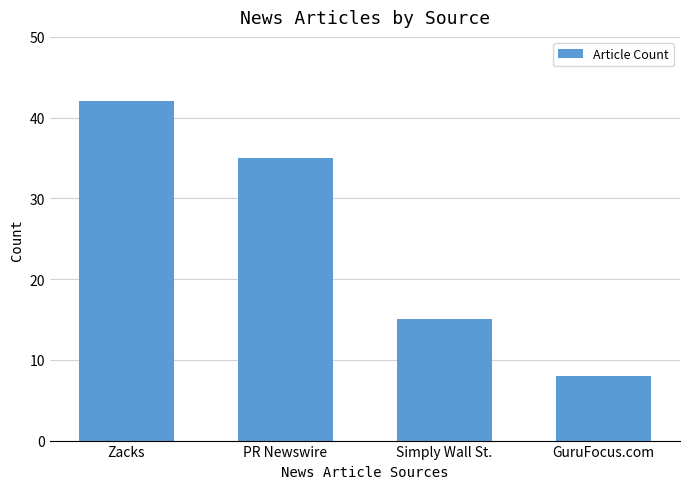

How many bars are there in total?

4